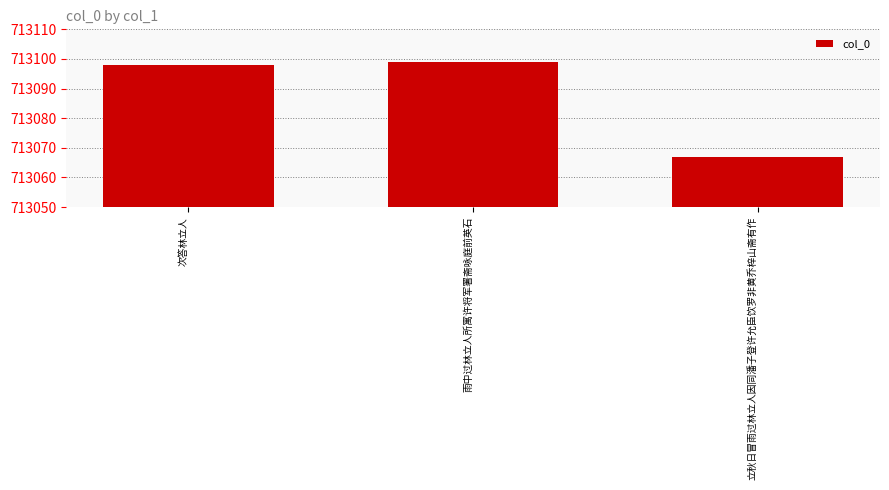

How many bars are there in total?

3